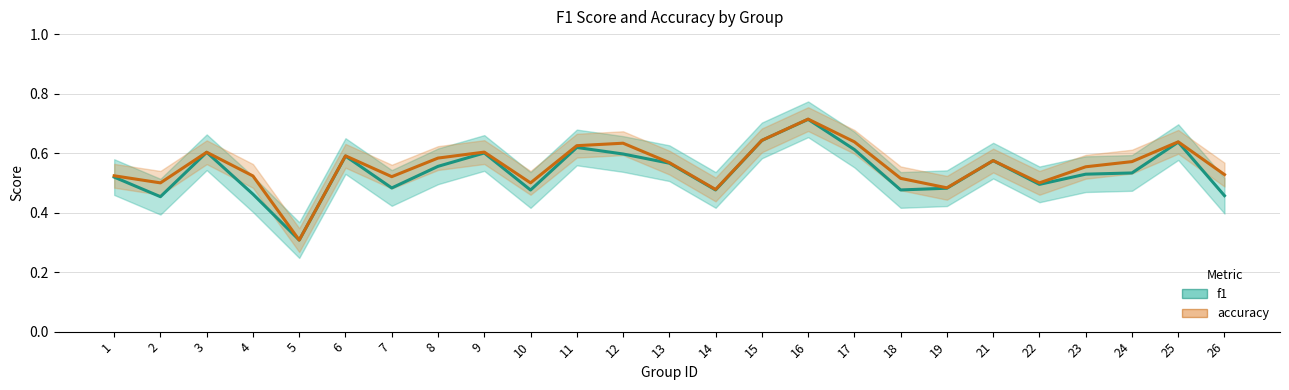

The f1 series shows 0.4 at 17. True or false?

False